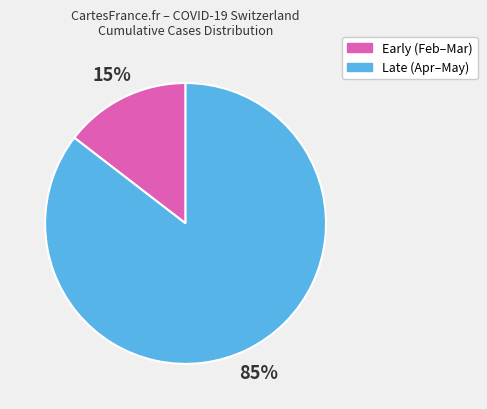

Is there a majority slice in this chart?

Yes